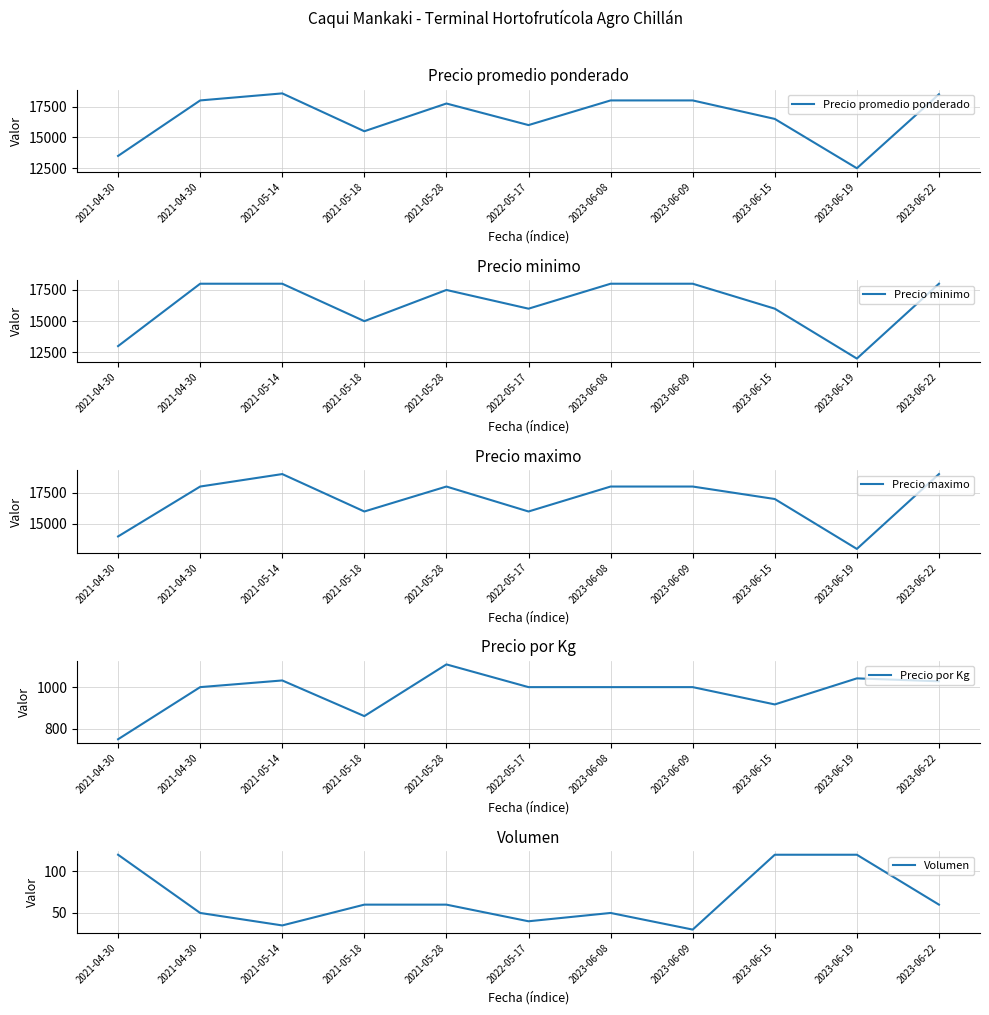

Which label corresponds to the largest value in the chart?

2021-05-14